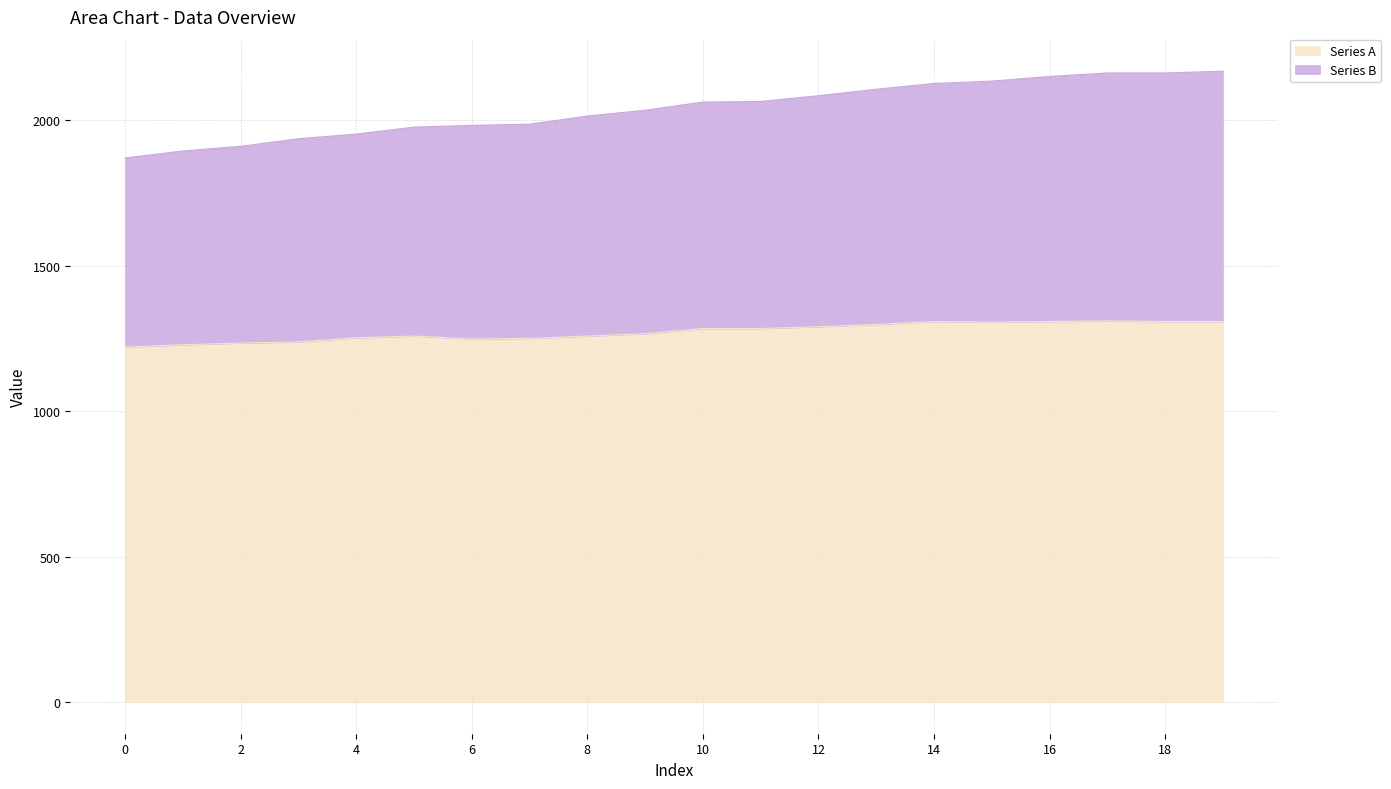

What is the approximate value of Series B at 2, to the nearest 10?

1910